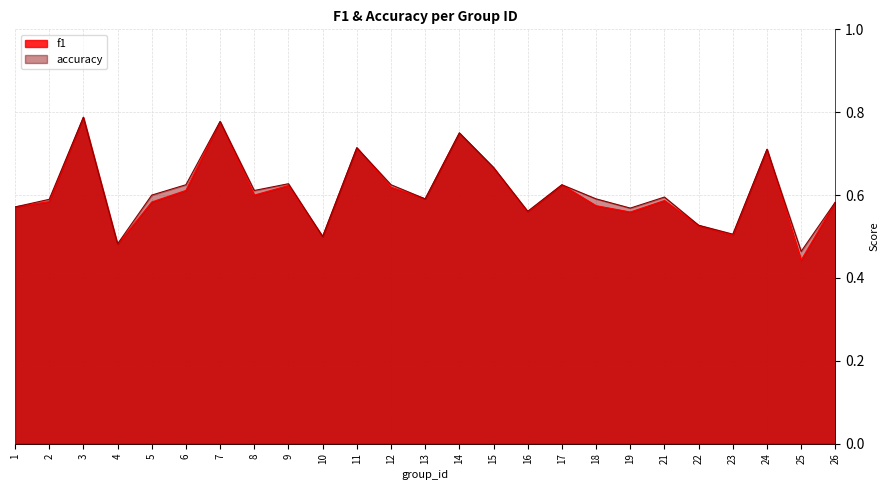

True or false: accuracy and f1 cross at least once.

False